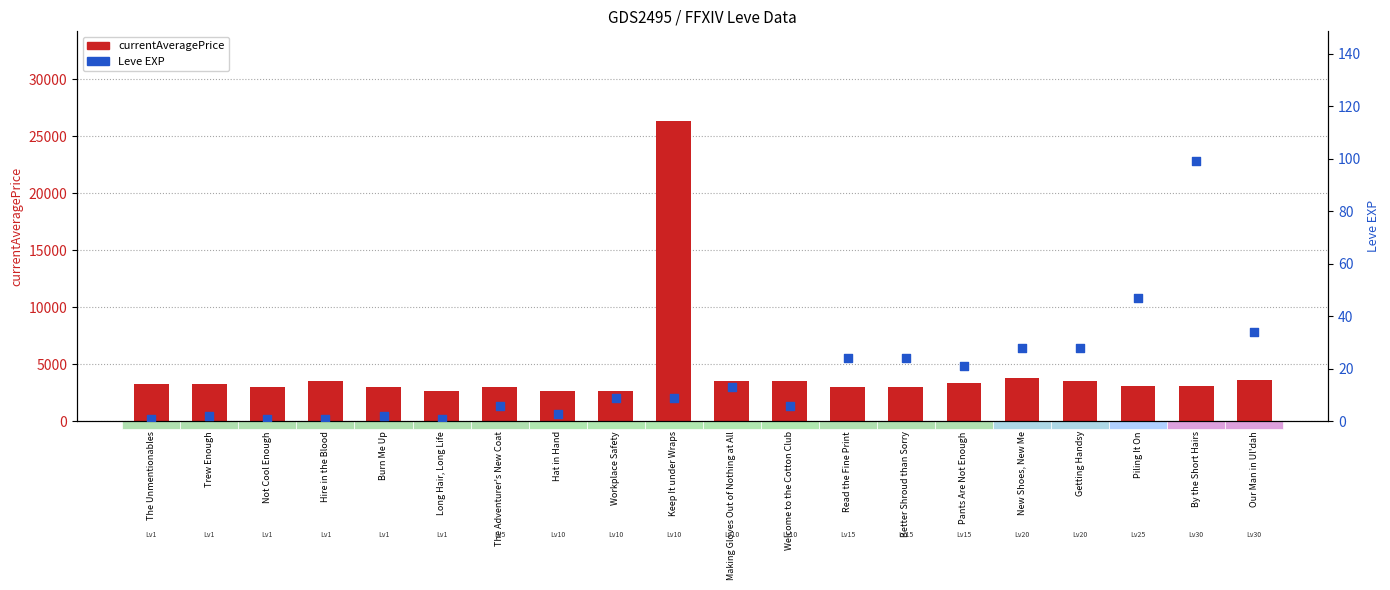

Which series reaches the maximum Y coordinate?

currentAveragePrice